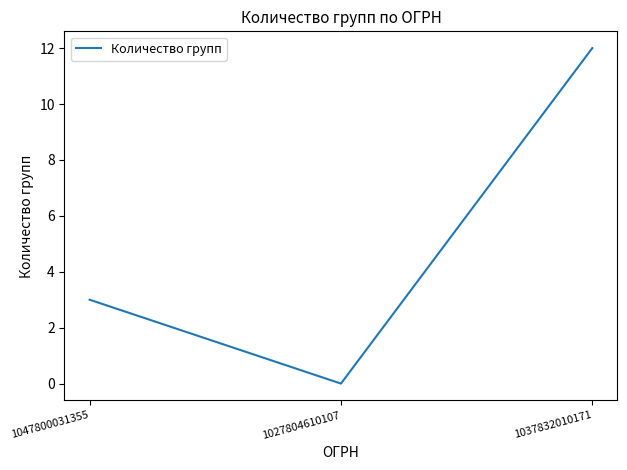

Reading left to right, transcribe all the data shown in this chart.

3	0	12